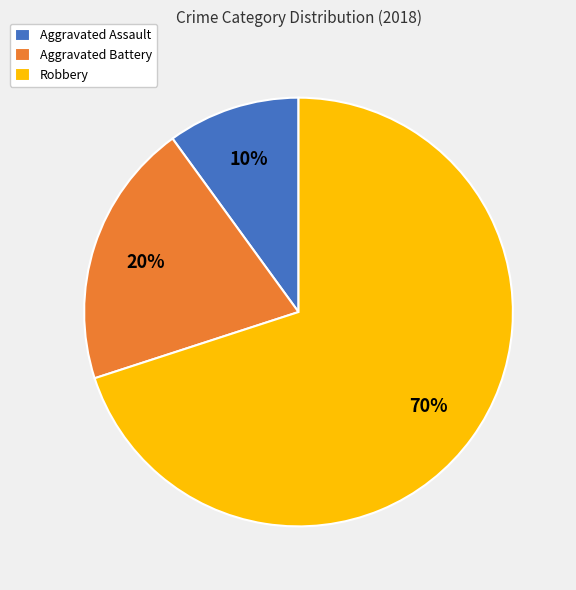

True or false: Robbery accounts for 70% of the total.

True